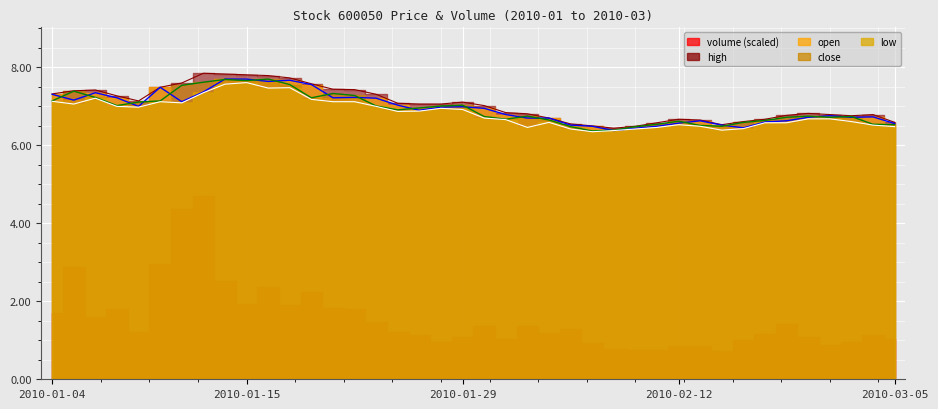

What is the spread (max minus min) of values at 2010-01-29?

0.2